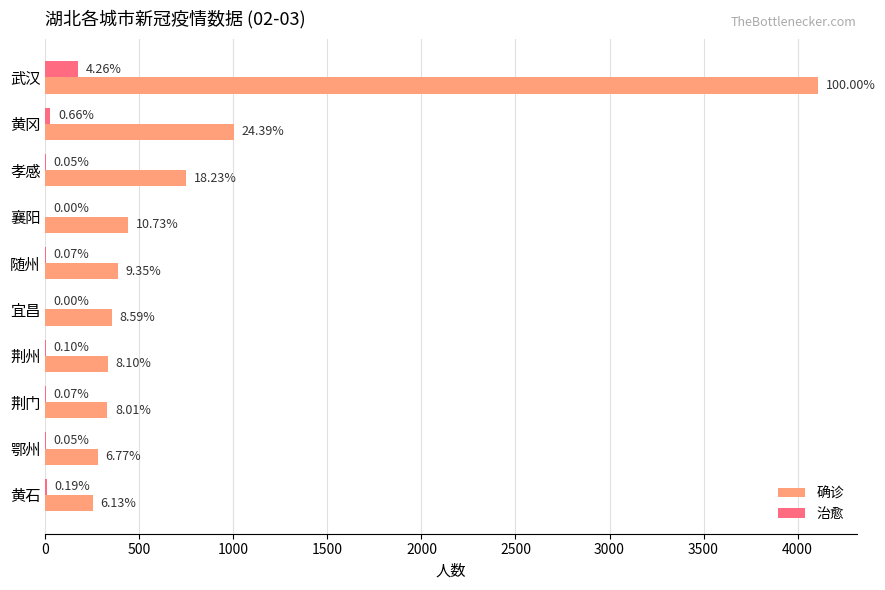

What are all the series names shown in the legend?

确诊, 治愈